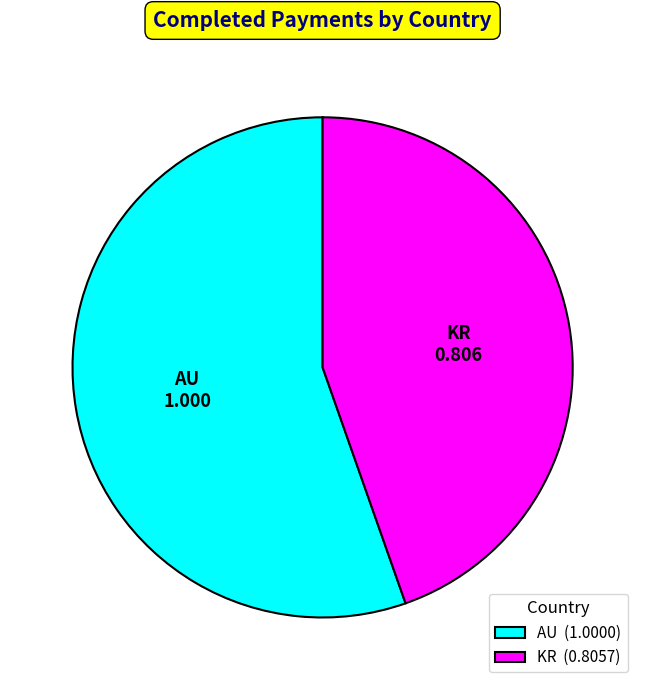

Count the number of slices in the pie.

2